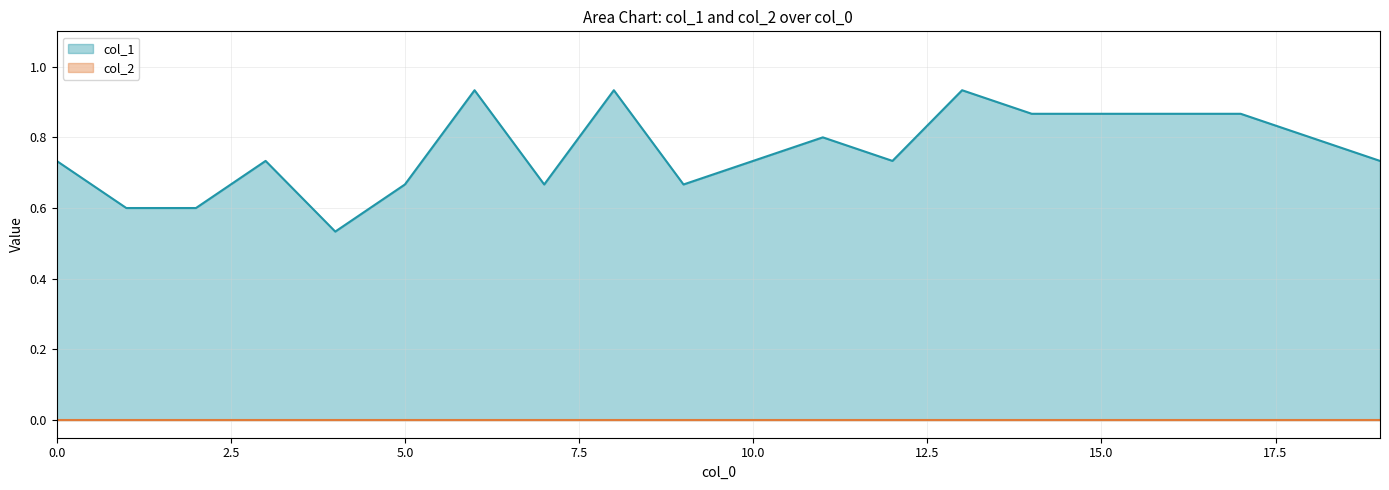

Is it true that the value at 13 is 0.9?

True